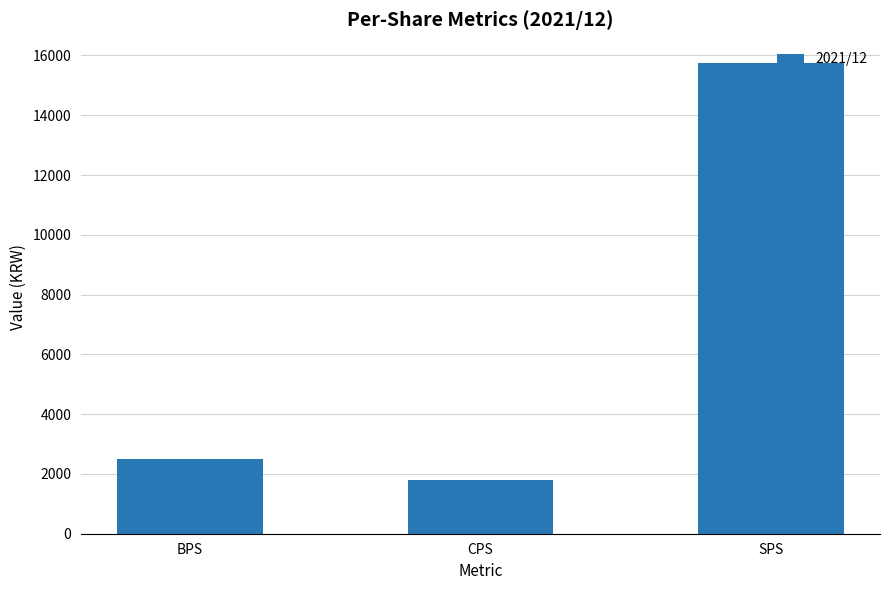

Which has a higher value, CPS or BPS?

BPS